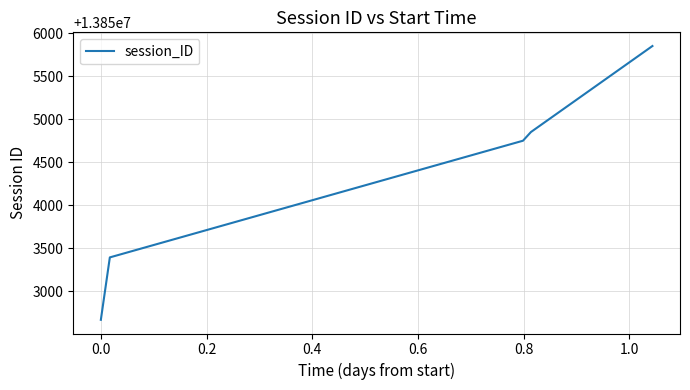

What is the greatest value displayed?

13855854